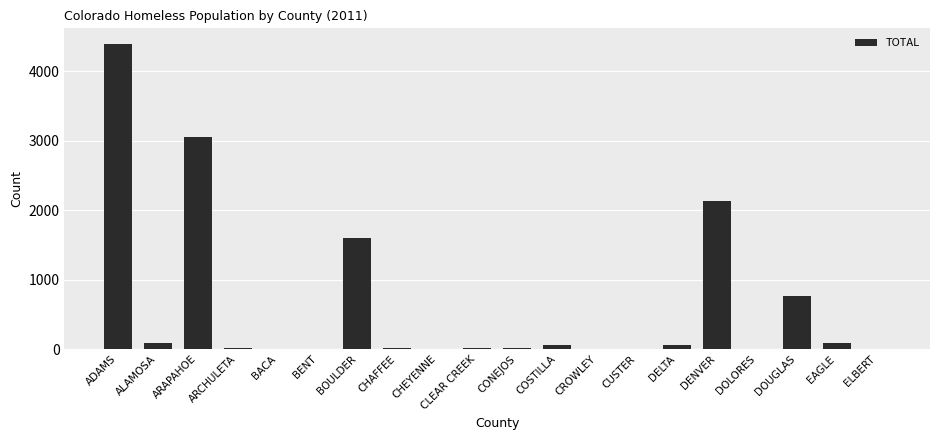

The value at ADAMS is 4396. True or false?

True